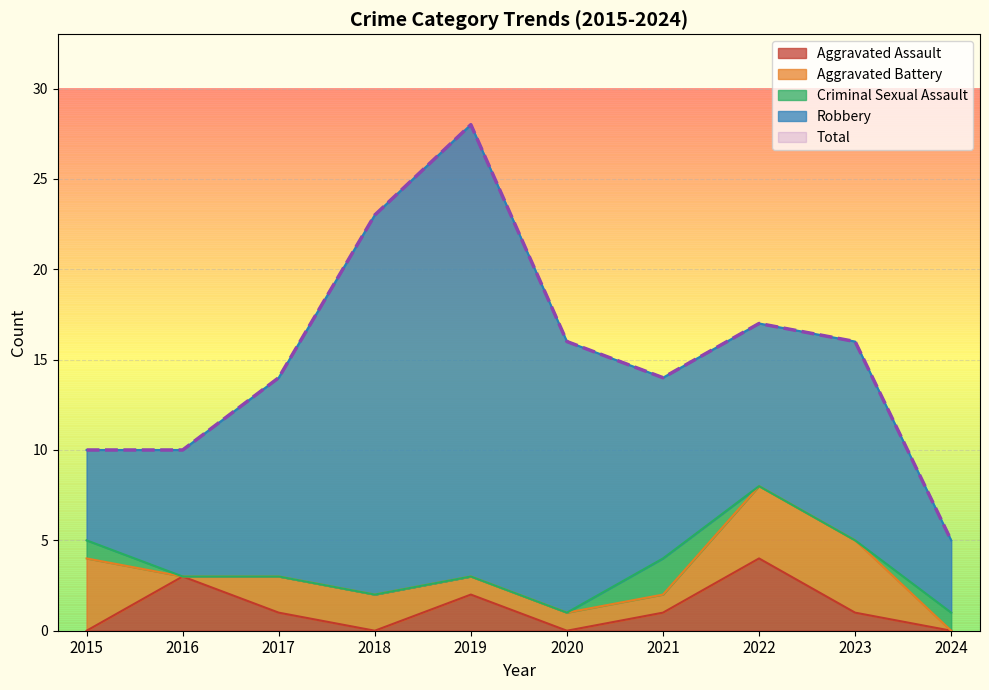

Between 2020 and 2024, which is larger?

2020